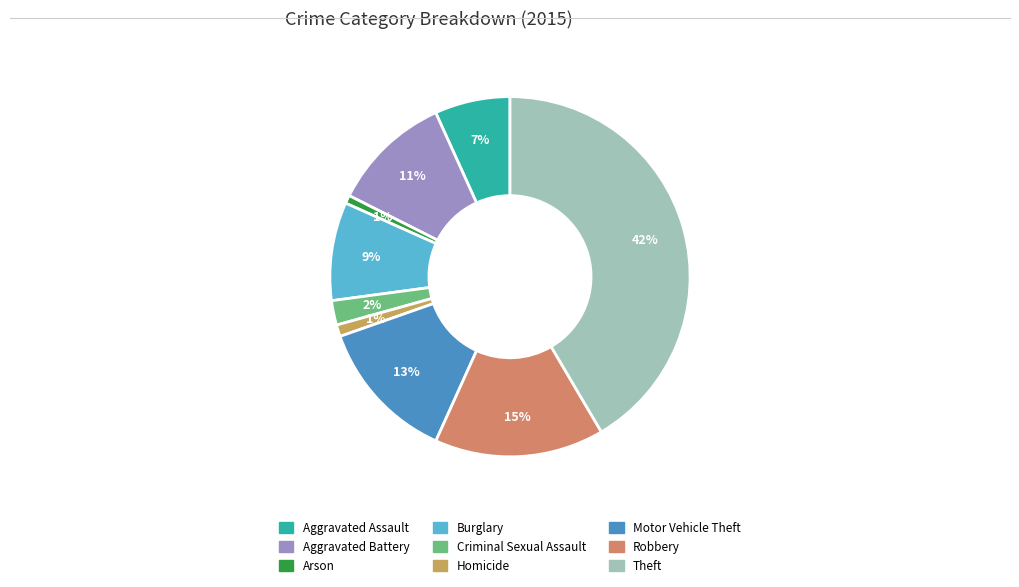

To the nearest percent, what is the average slice percentage?

11%